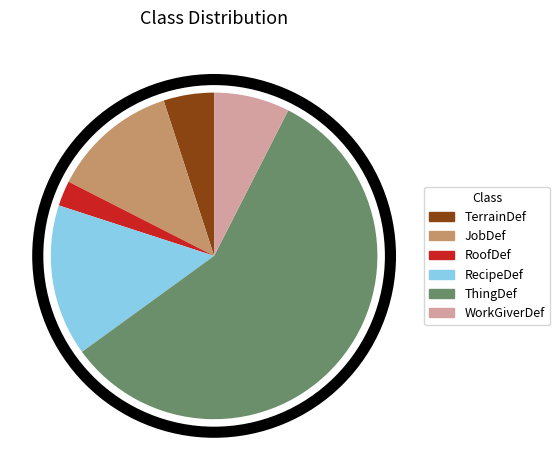

Do ThingDef and TerrainDef together represent more than half of the pie?

Yes